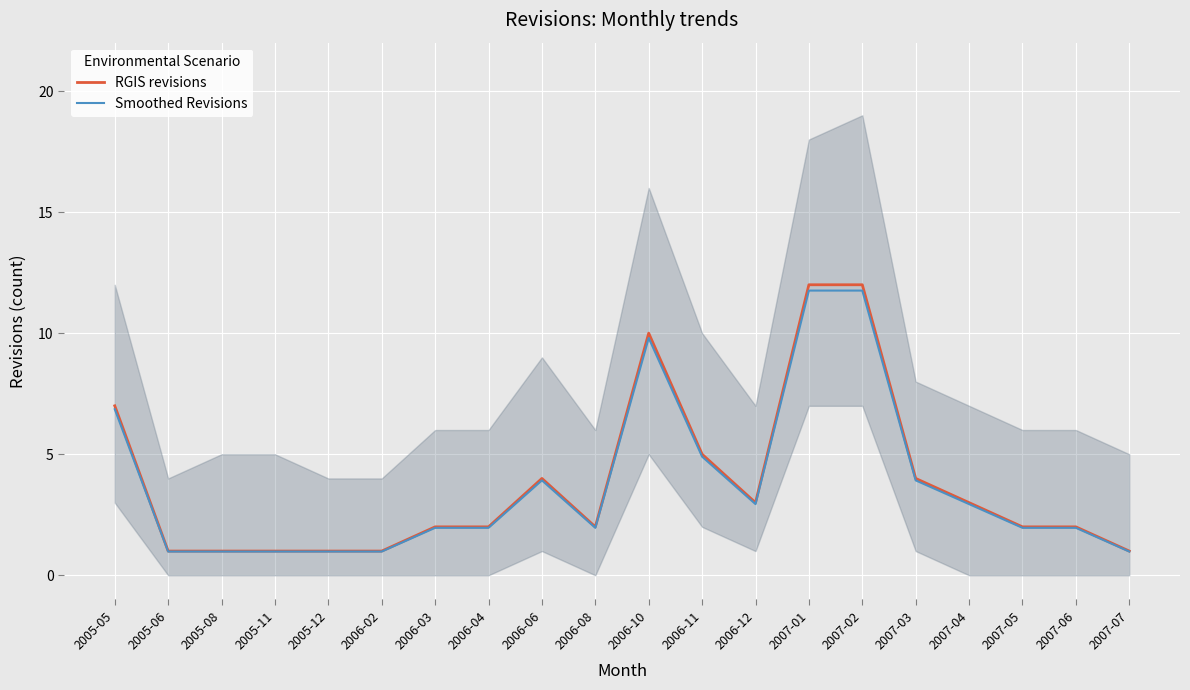

How many lines are shown in the chart?

2